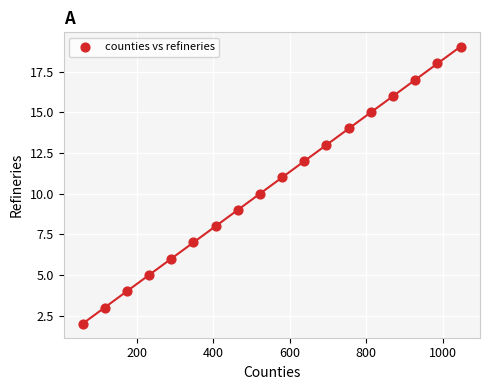

What is the range of X values (max minus min)?

990